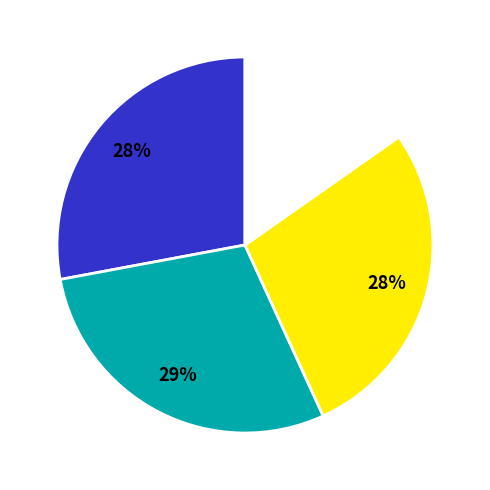

To the nearest percent, what is the average slice percentage?

25%